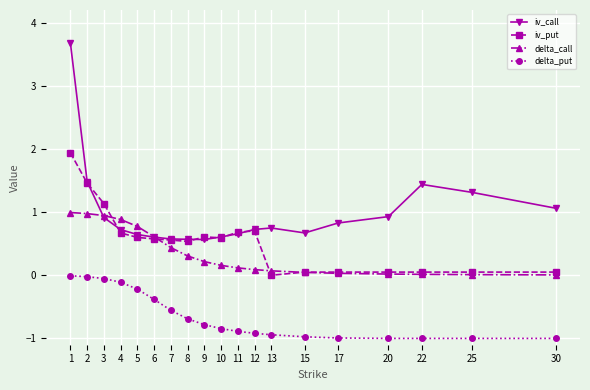

What is the difference between the delta_put values at 6 and 1?

0.4